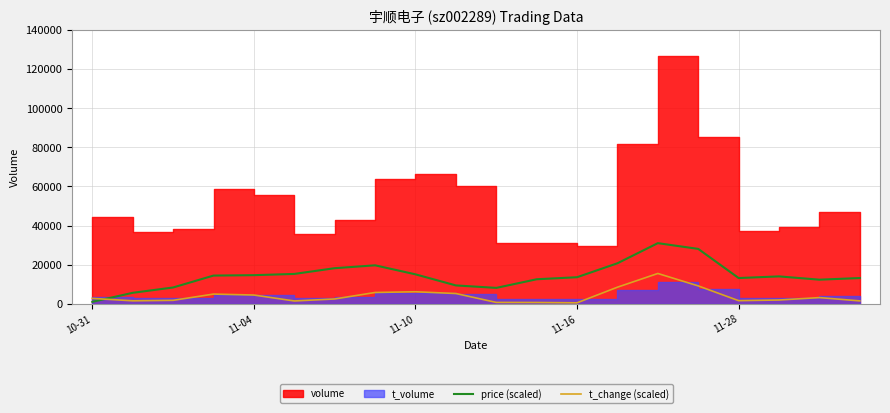

Is the value of t_change (scaled) at 14 greater than the value of price (scaled) at 11?

Yes